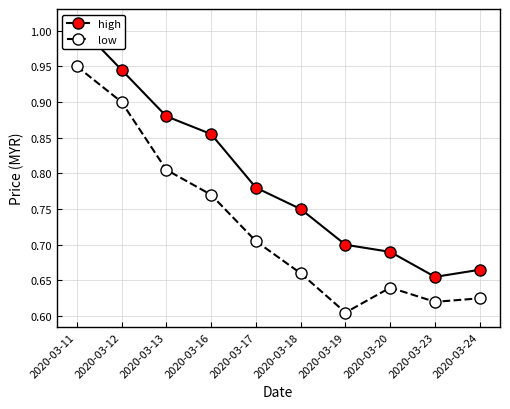

Which series changed the most between 2020-03-13 and 2020-03-20?

high